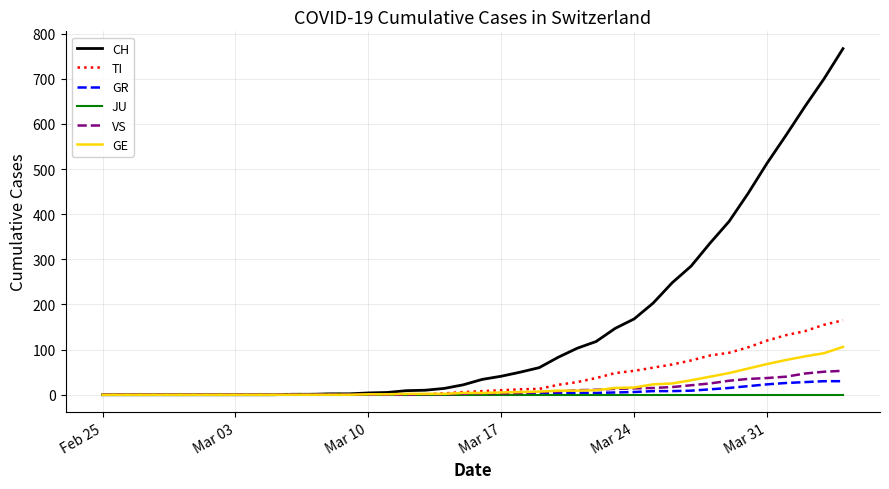

What are all the series names shown in the legend?

CH, TI, GR, JU, VS, GE